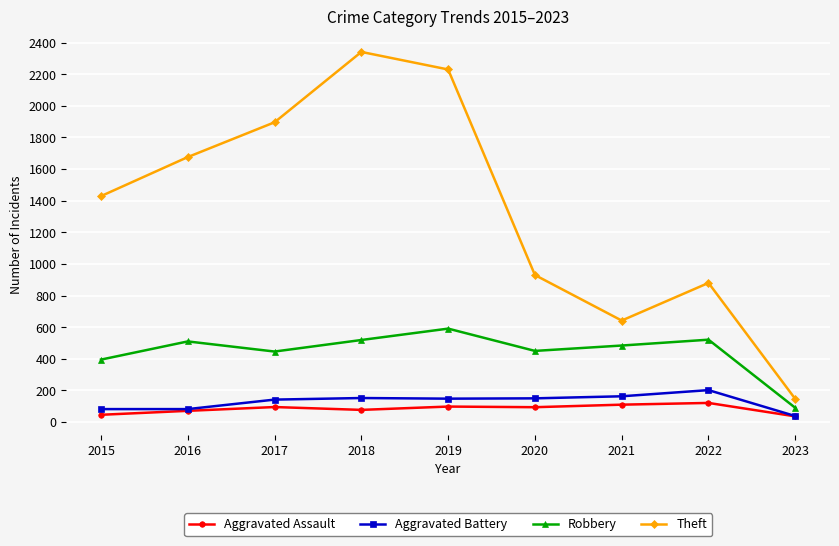

Which series has the largest total across all categories?

Theft